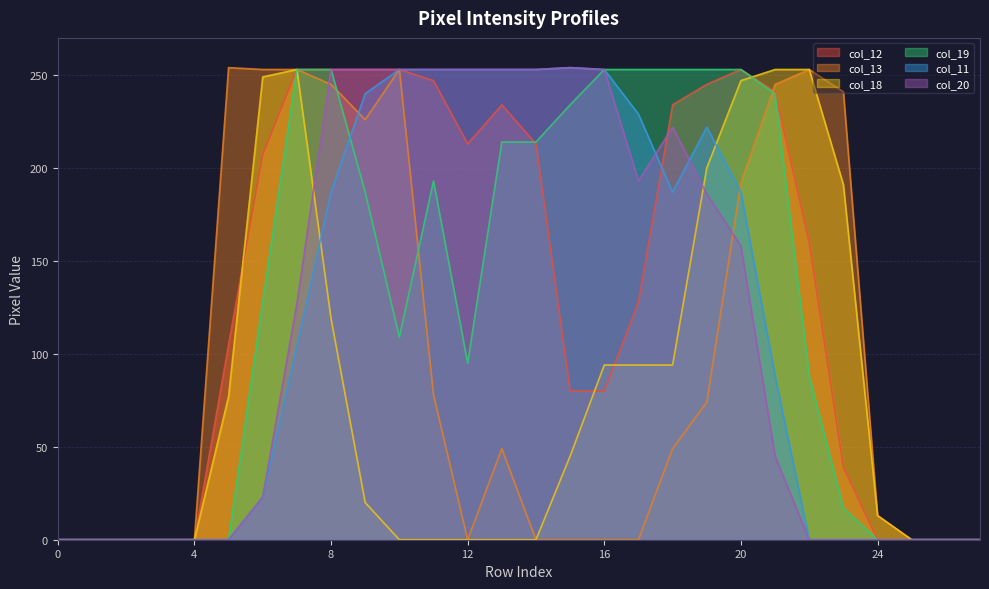

Where is the first local minimum for col_13?

9